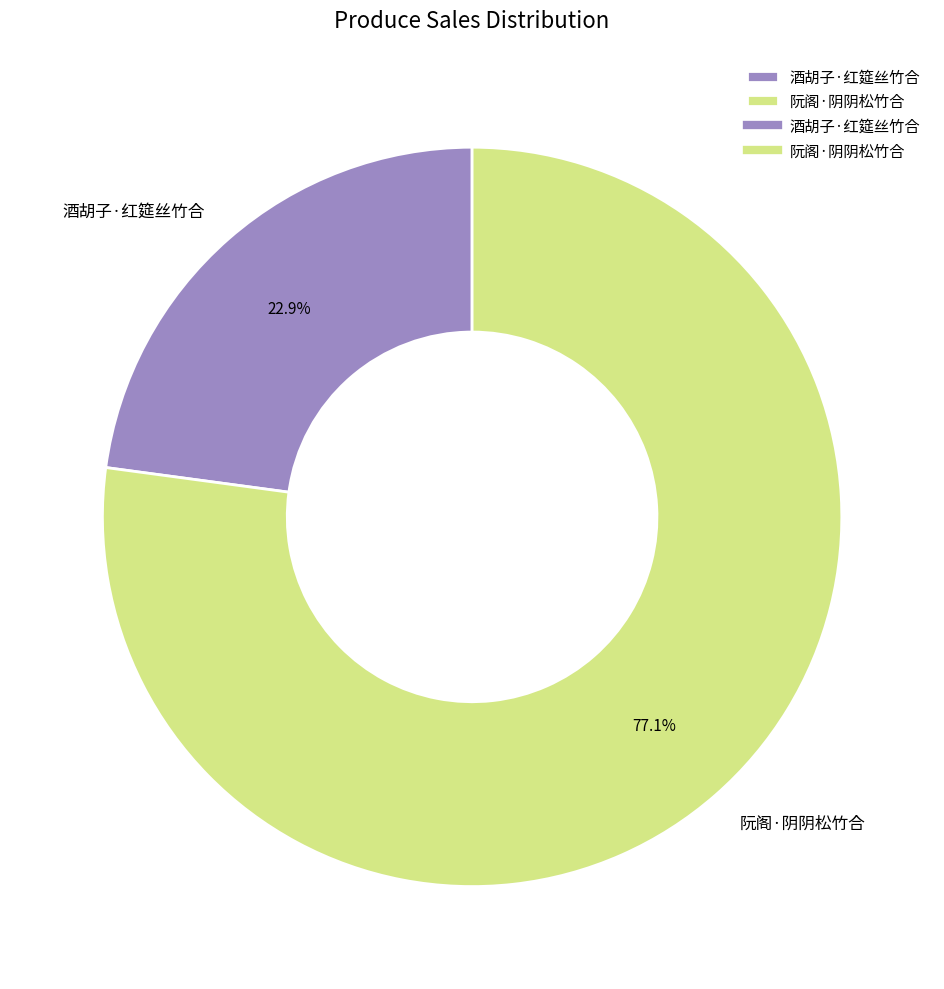

What percentage is NOT represented by 阮阁·阴阴松竹合?

22.9%